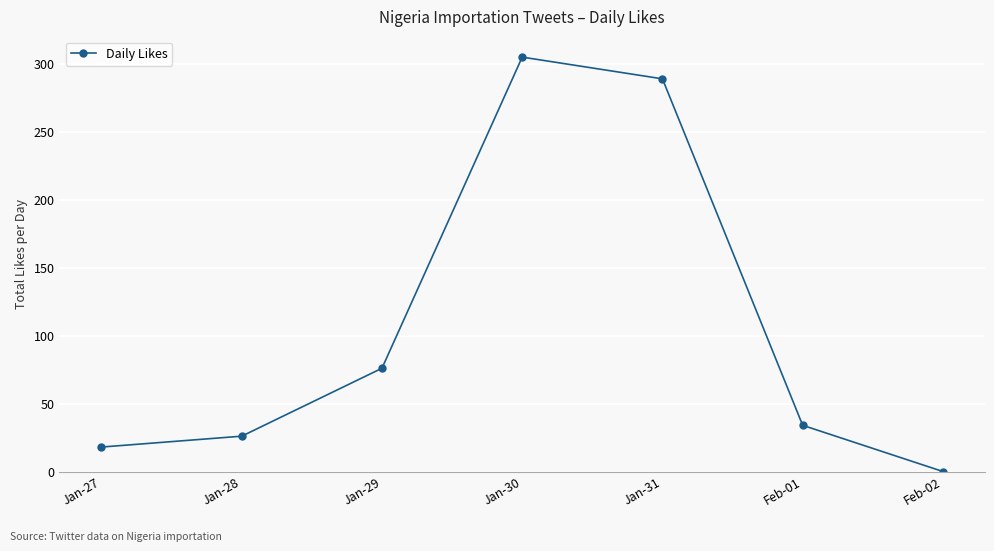

What is the change in value from Jan-27 to Jan-28?

+8